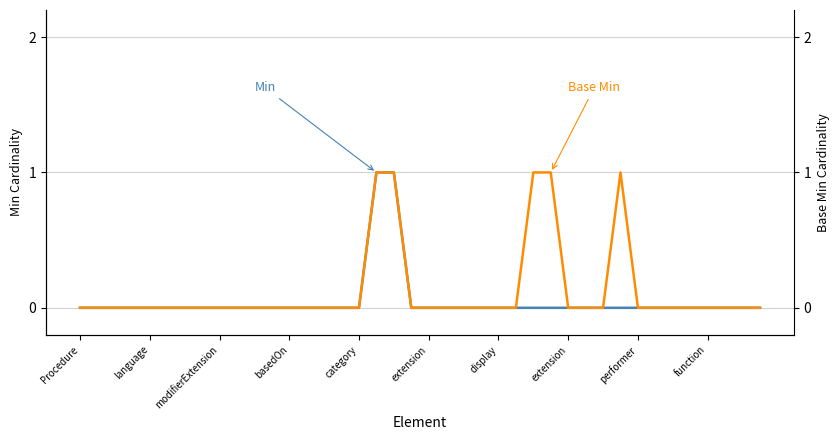

How many lines are shown in the chart?

2